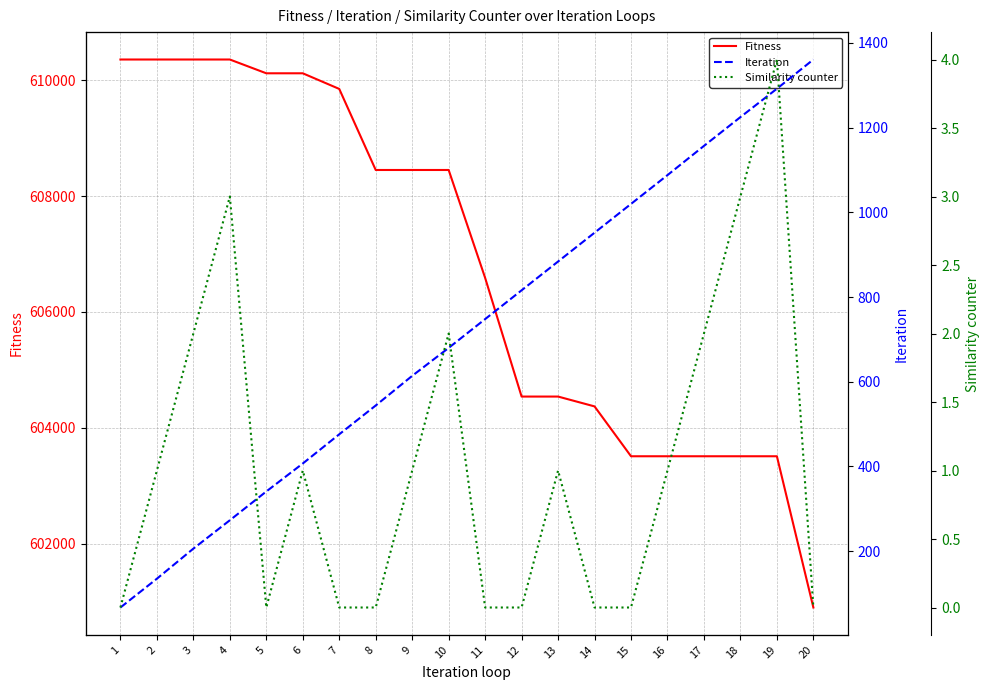

What is the difference between the maximum and minimum values in the Similarity counter series?

4